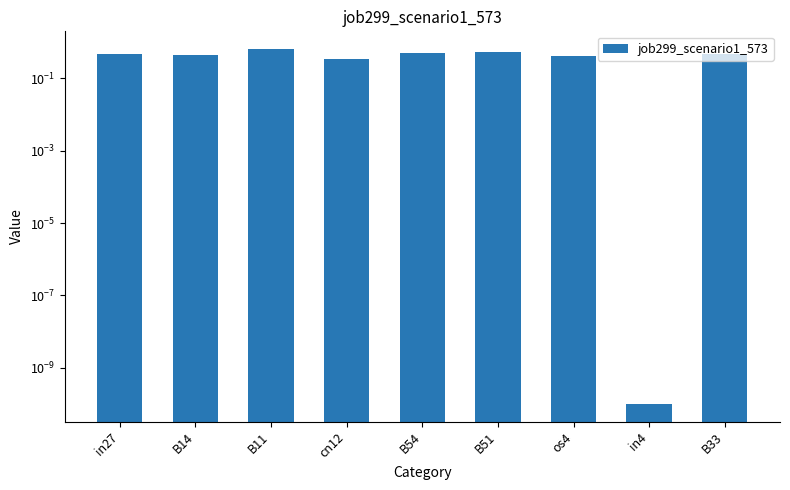

List the labels in order of value, largest first.

B11, B51, B54, in27, B33, B14, os4, cn12, in4